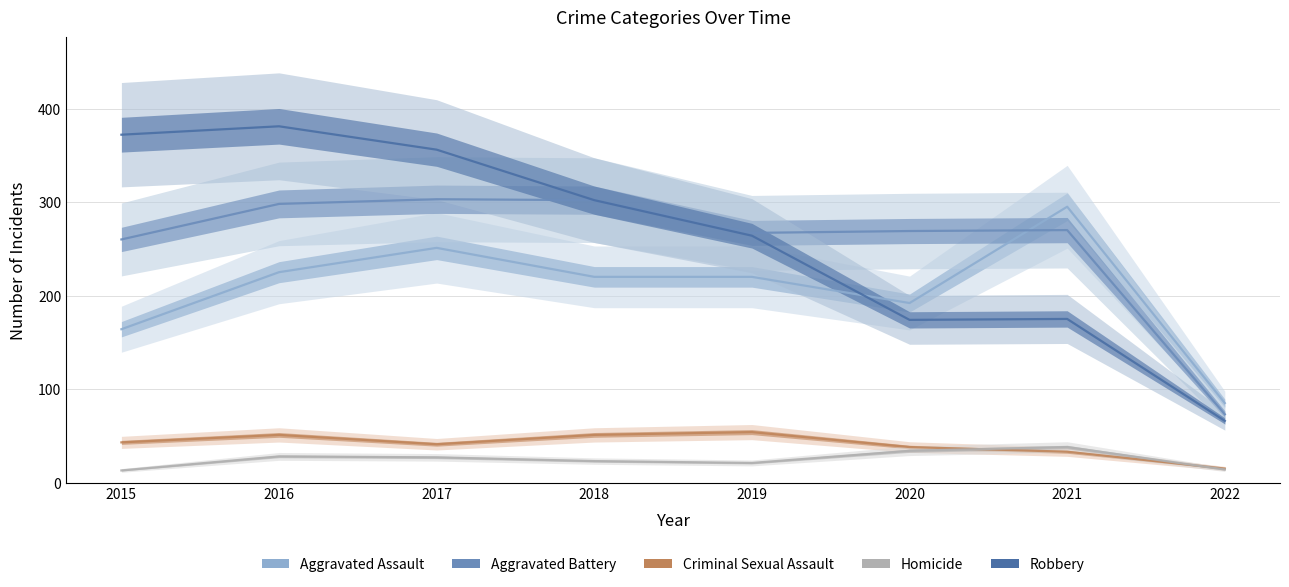

What is the average value of the Criminal Sexual Assault series?

41